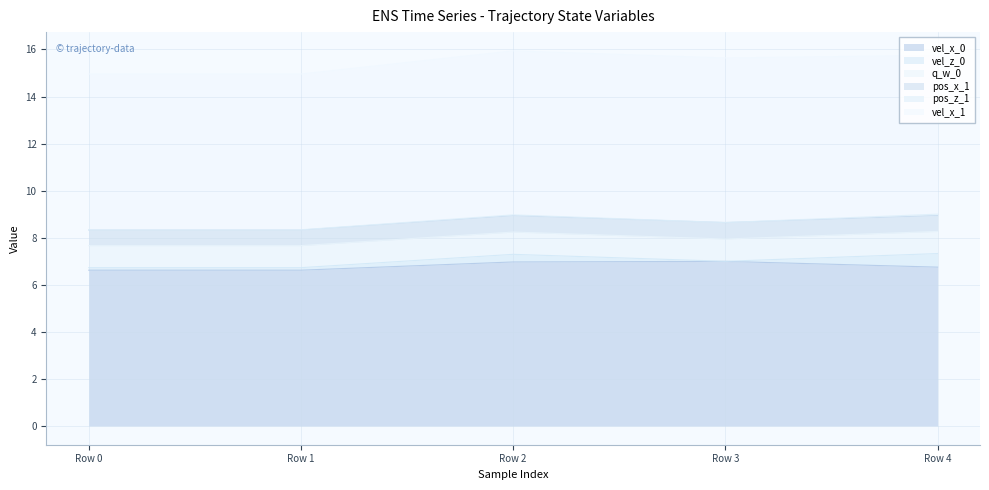

Which has a higher value, Row 0 or Row 3?

Row 3